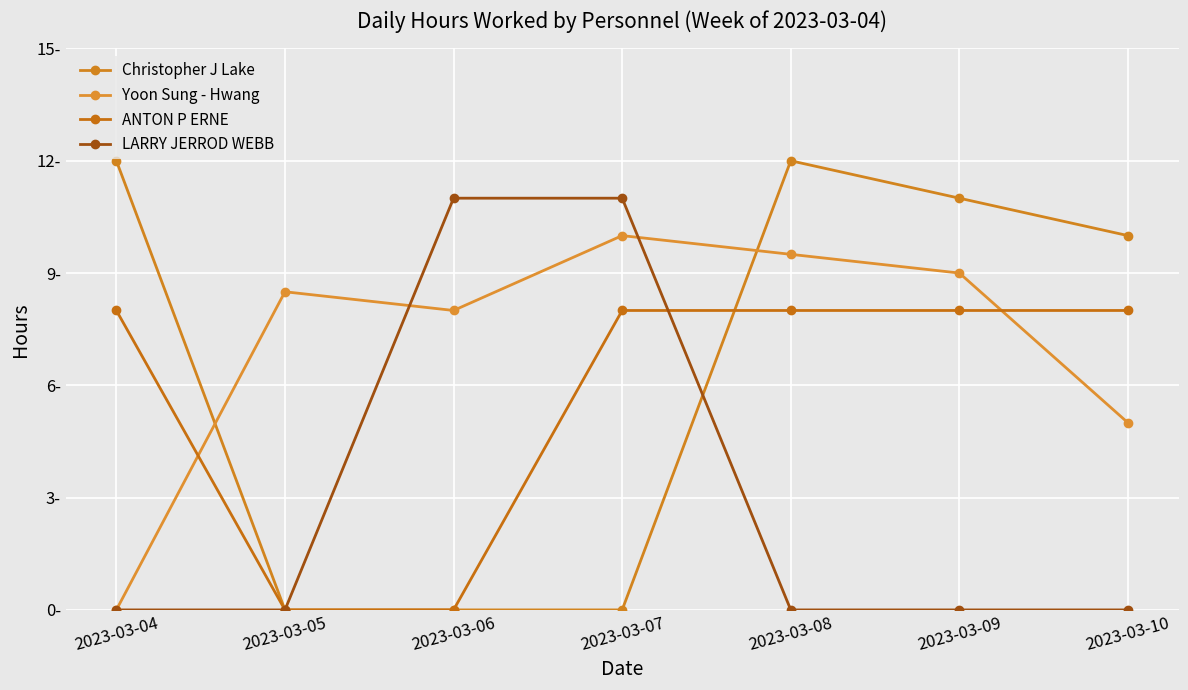

At which category is the sum across all series the highest?

2023-03-08